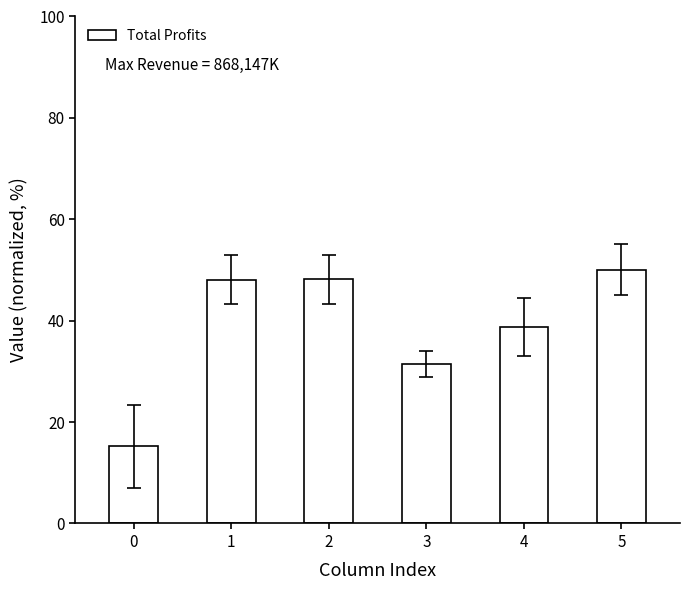

How many distinct data groups are displayed?

1